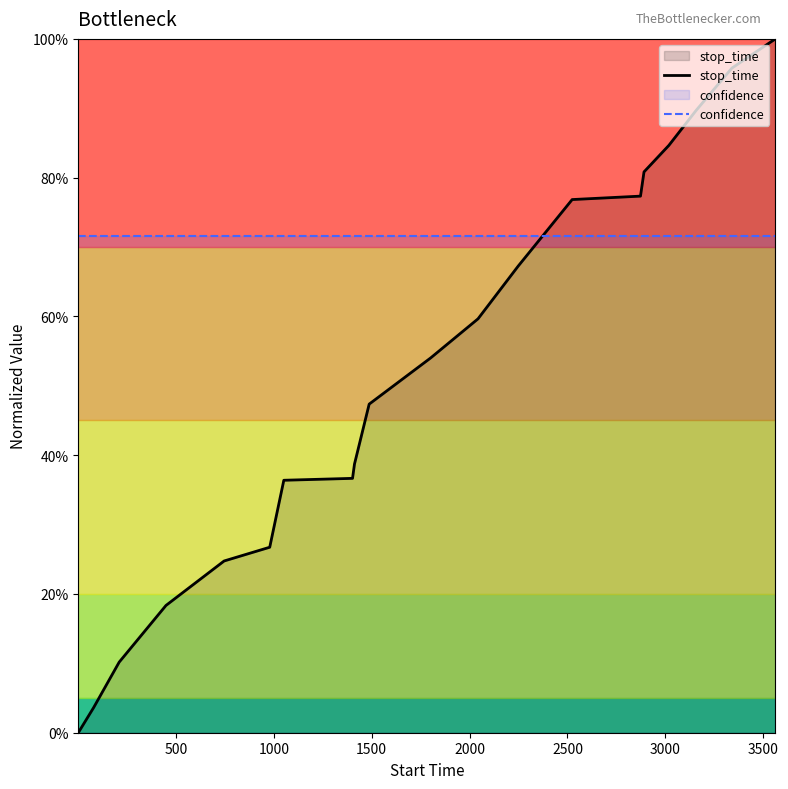

How many values in the stop_time series exceed 0?

19